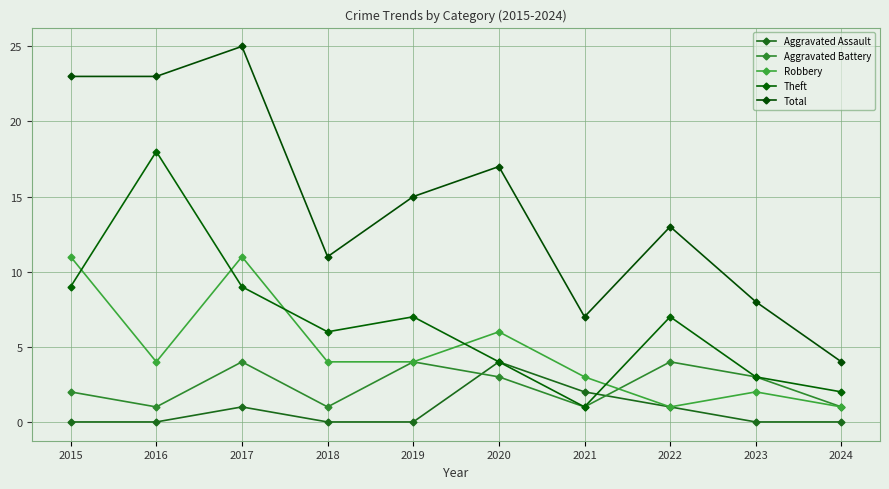

Reading left to right, transcribe all the data shown in this chart.

Aggravated Assault: 2015=0	2016=0	2017=1	2018=0	2019=0	2020=4	2021=2	2022=1	2023=0	2024=0
Aggravated Battery: 2015=2	2016=1	2017=4	2018=1	2019=4	2020=3	2021=1	2022=4	2023=3	2024=1
Robbery: 2015=11	2016=4	2017=11	2018=4	2019=4	2020=6	2021=3	2022=1	2023=2	2024=1
Theft: 2015=9	2016=18	2017=9	2018=6	2019=7	2020=4	2021=1	2022=7	2023=3	2024=2
Total: 2015=23	2016=23	2017=25	2018=11	2019=15	2020=17	2021=7	2022=13	2023=8	2024=4